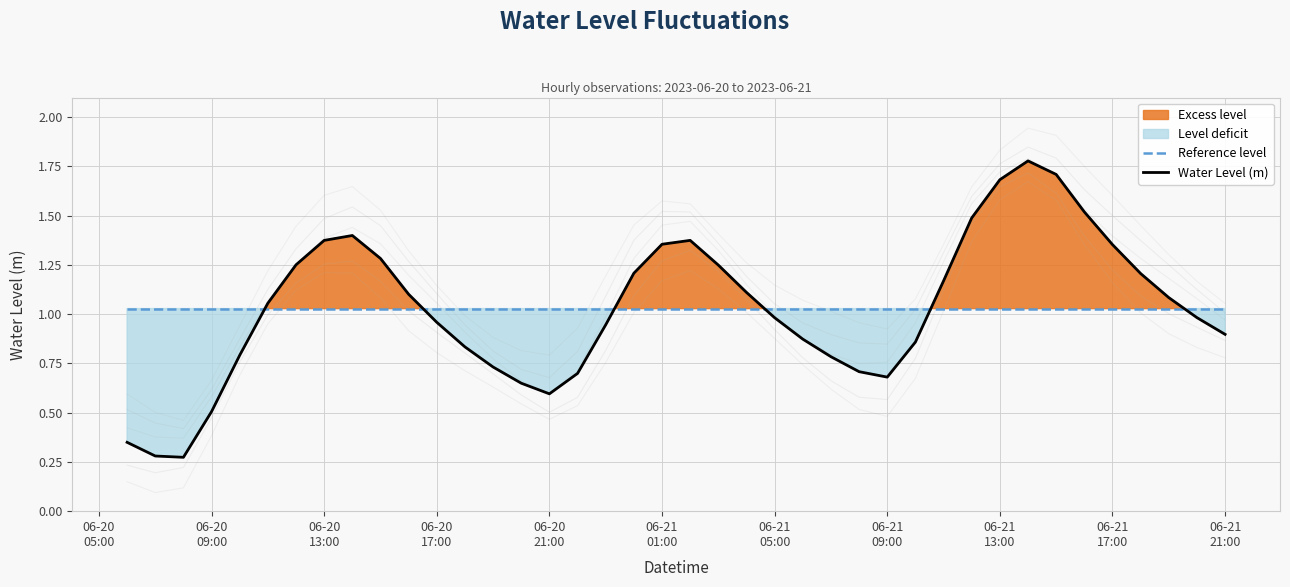

After their last crossing, which series has the higher values: Reference level or Water Level (m)?

Reference level